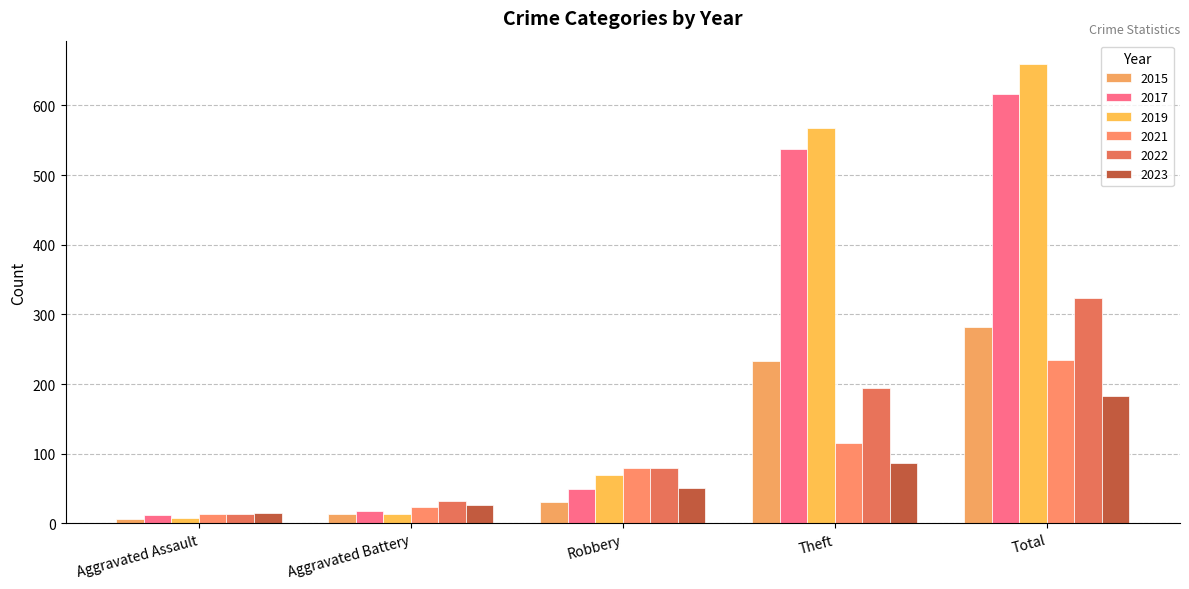

What is the difference between the highest and lowest values at Aggravated Battery?

19